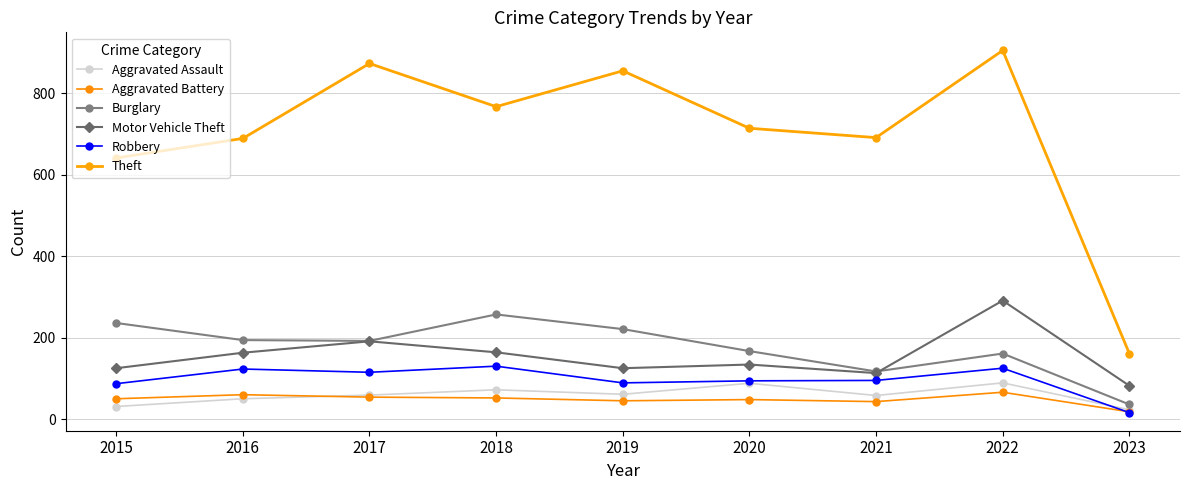

What is the lowest value of the Burglary series?

36